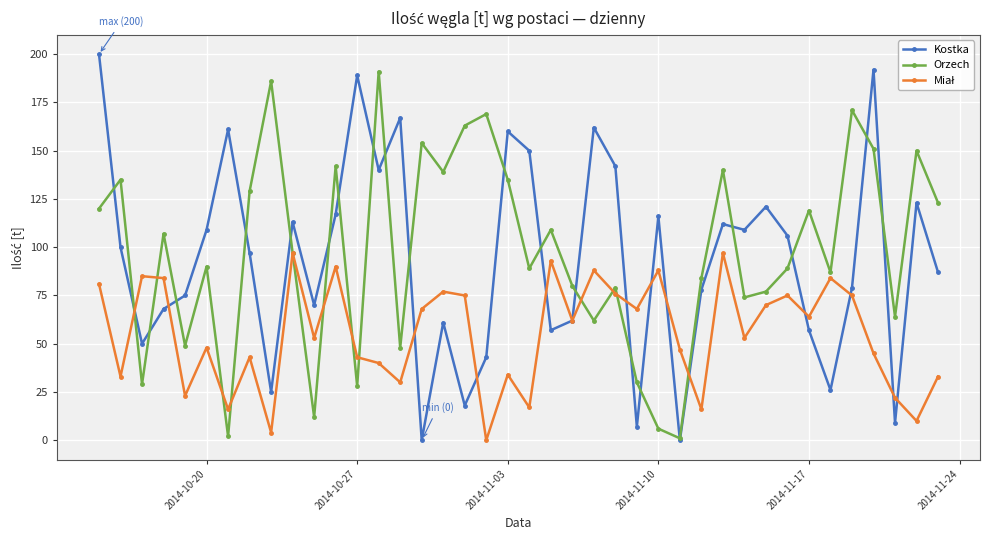

What is the highest value of the Kostka series?

200